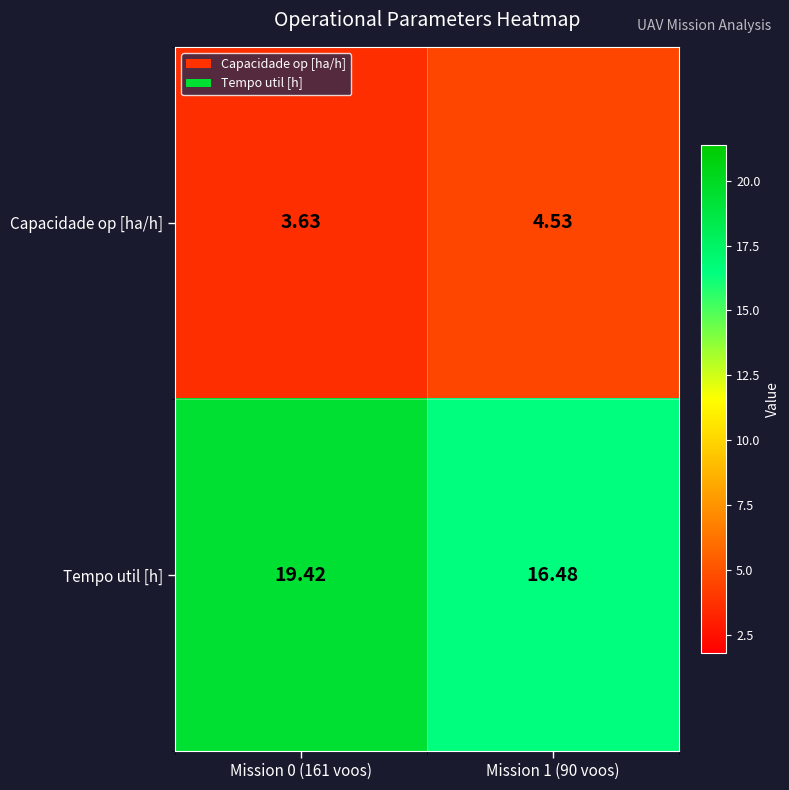

List the series in order of their peak value, highest first.

Tempo util [h], Capacidade op [ha/h]